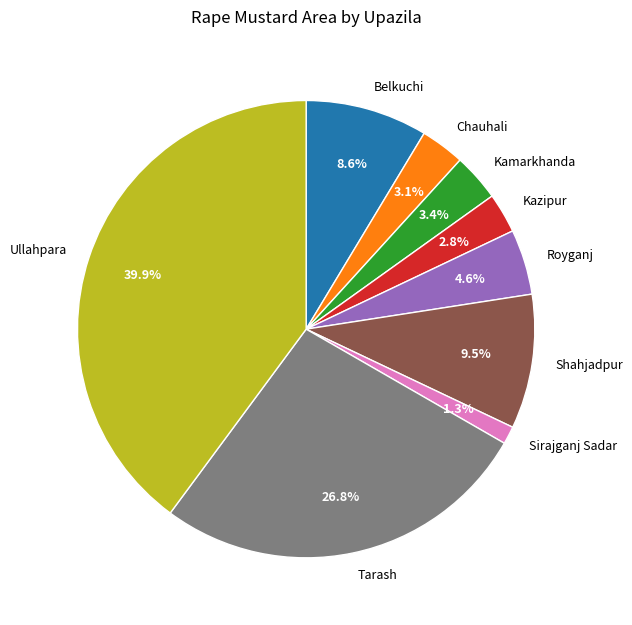

Does Ullahpara represent more than half of the total?

No